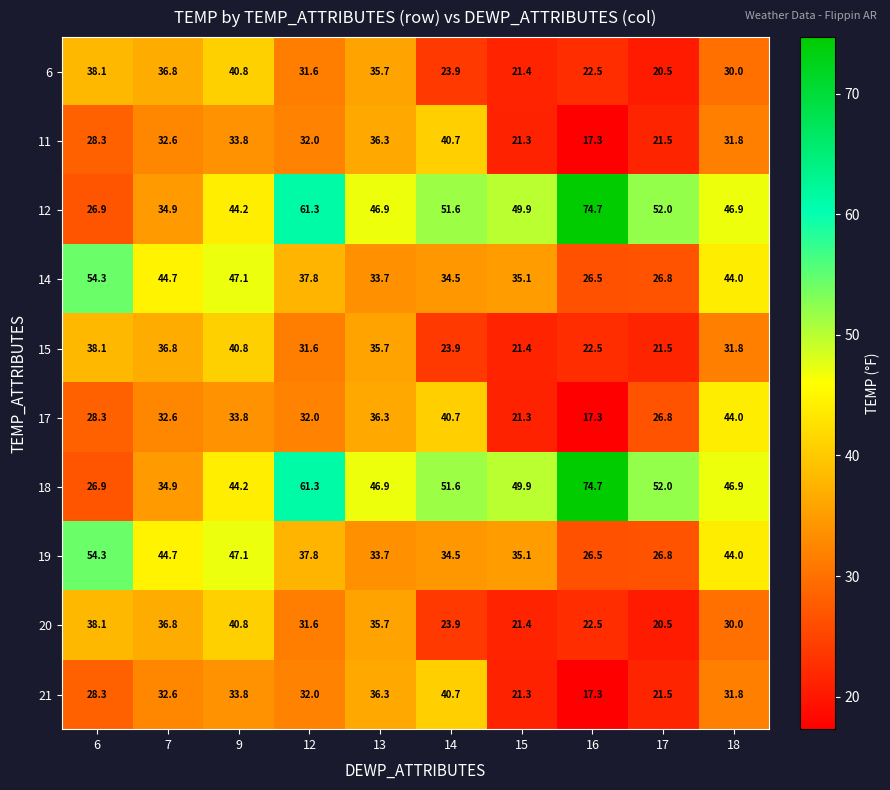

What is the spread (max minus min) of values at 17?

31.5